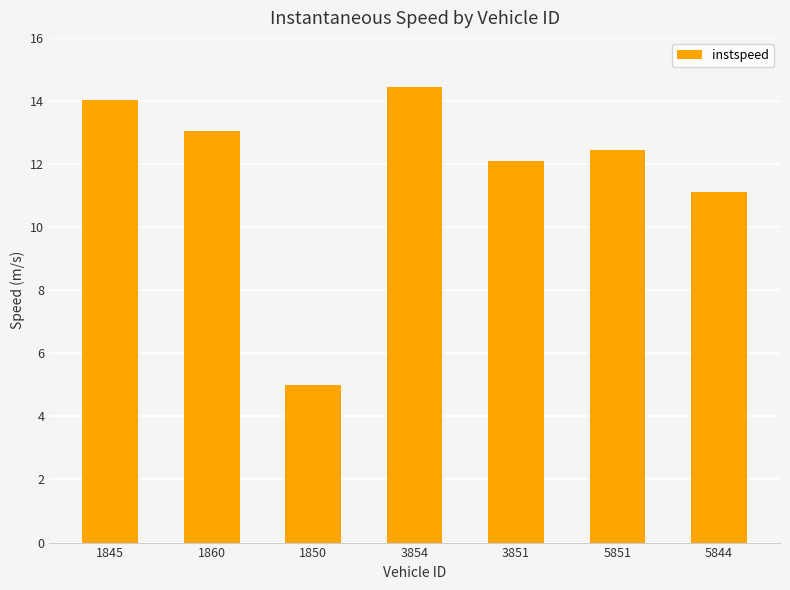

List the labels in order of value, largest first.

3854, 1845, 1860, 5851, 3851, 5844, 1850